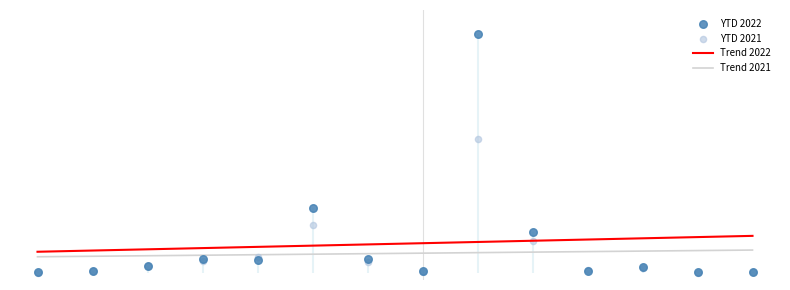

Which series contains the highest Y value?

YTD 2022